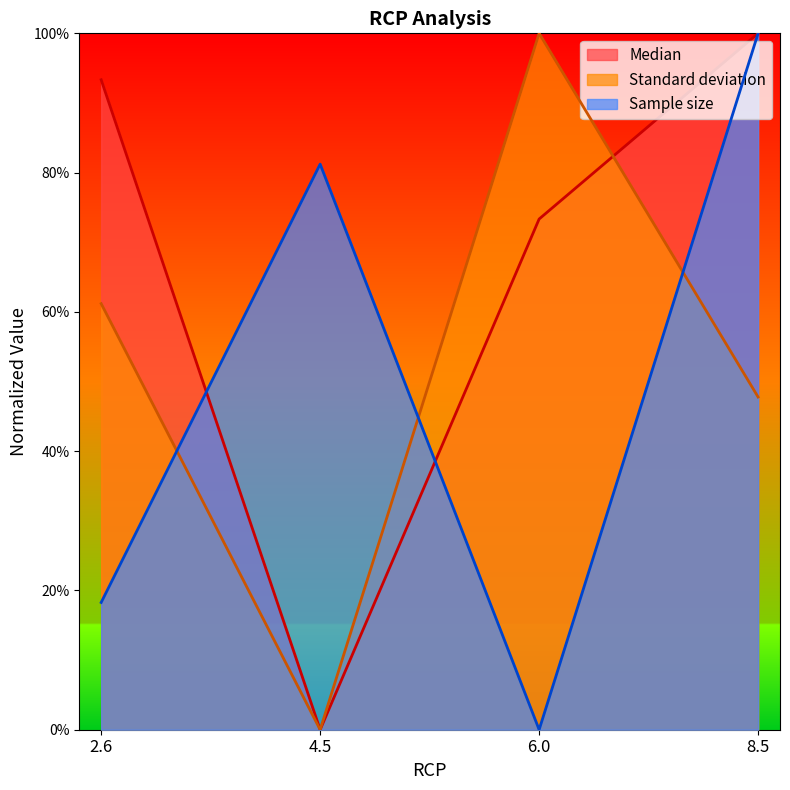

What is the difference between the maximum and minimum values in the Median series?

1.0